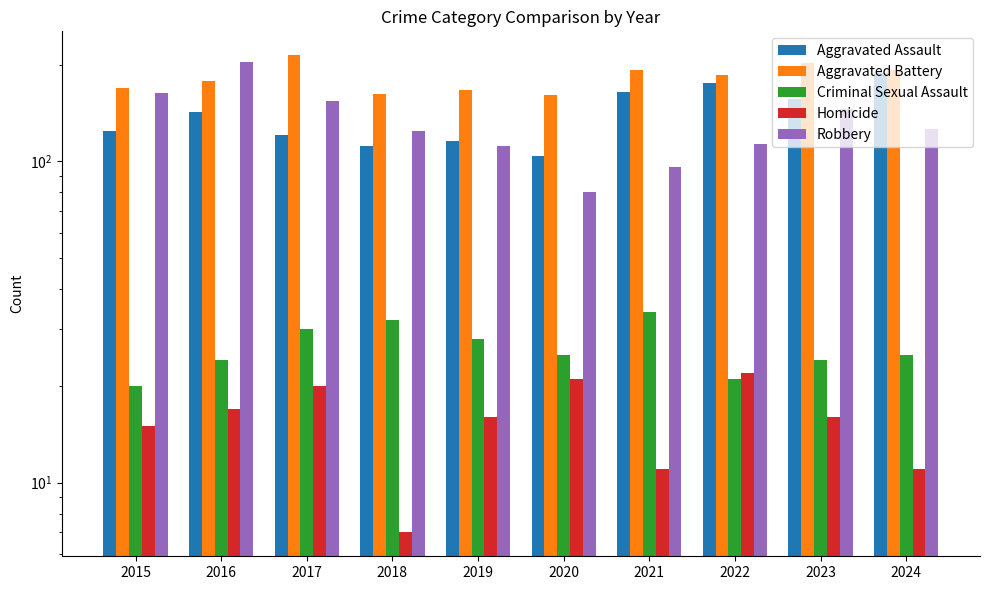

How many bars are there in each group?

5